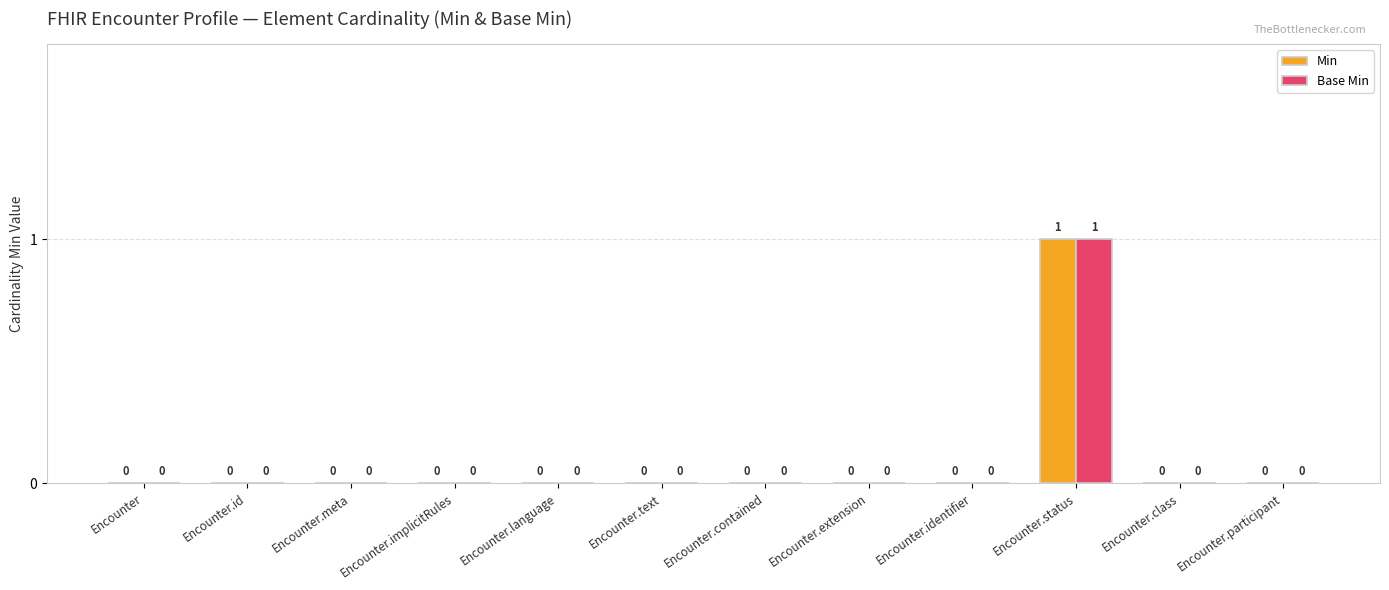

At which category is the sum across all series the highest?

Encounter.status